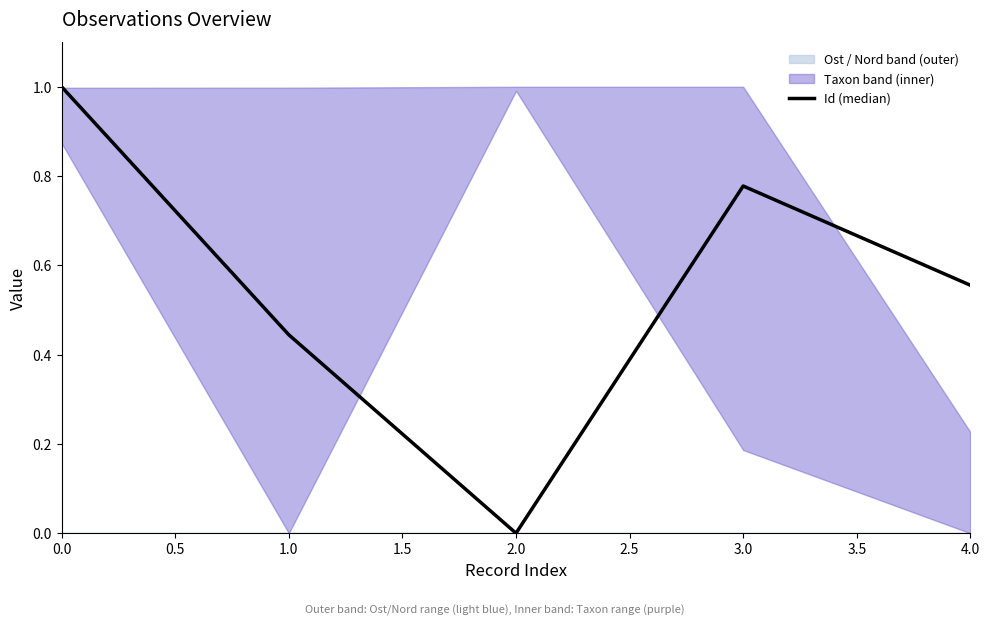

Is it true that Id (median) equals 0.0 at 2.0?

True